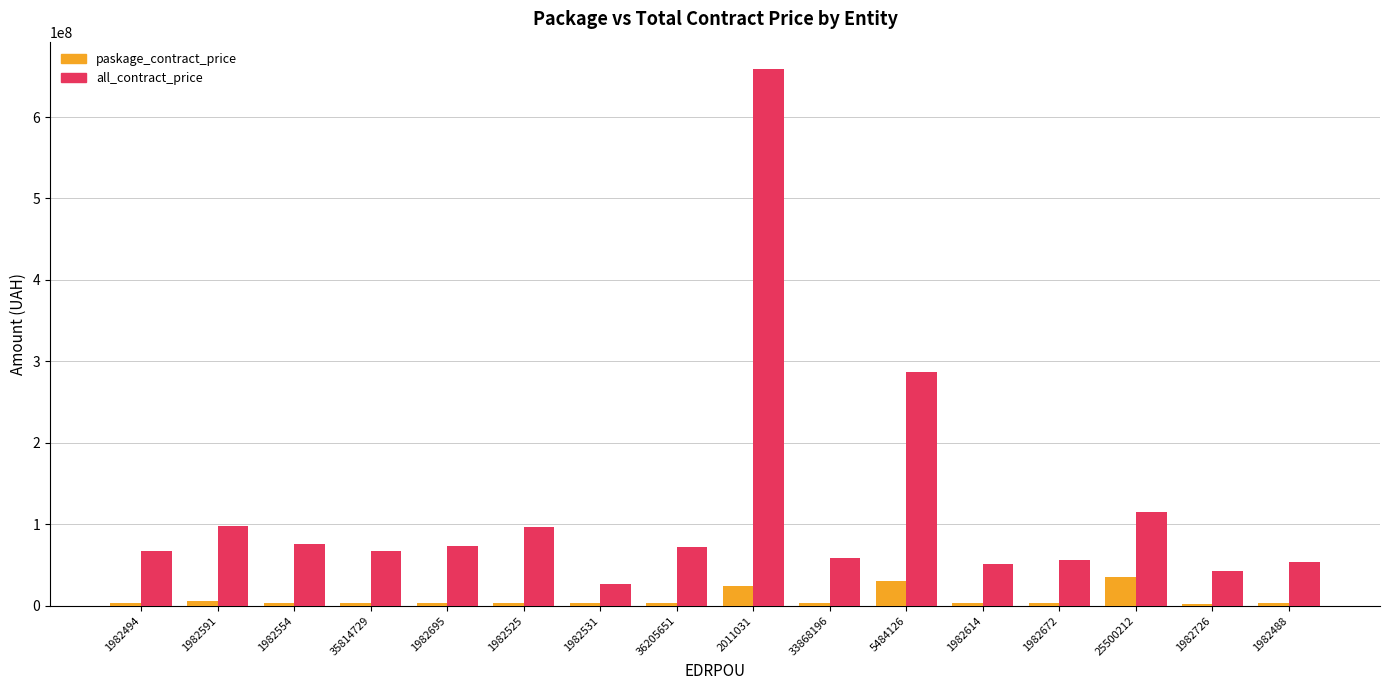

What is the difference between the highest and lowest values at 1982488?

49701447.7